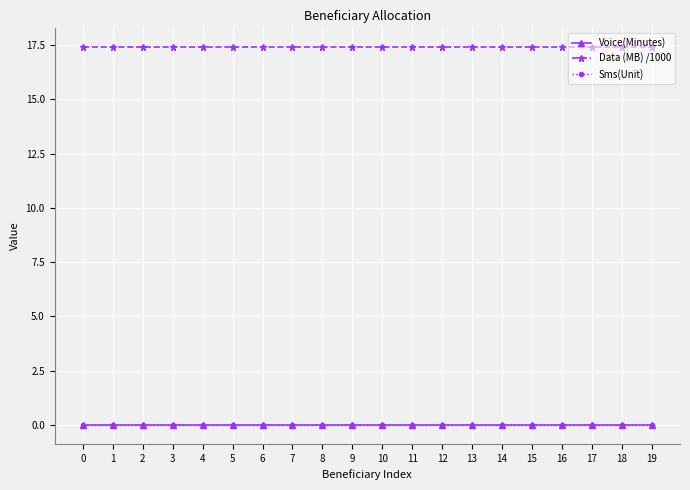

Rank the series at 6 from lowest to highest value.

Voice(Minutes), Sms(Unit), Data (MB) /1000